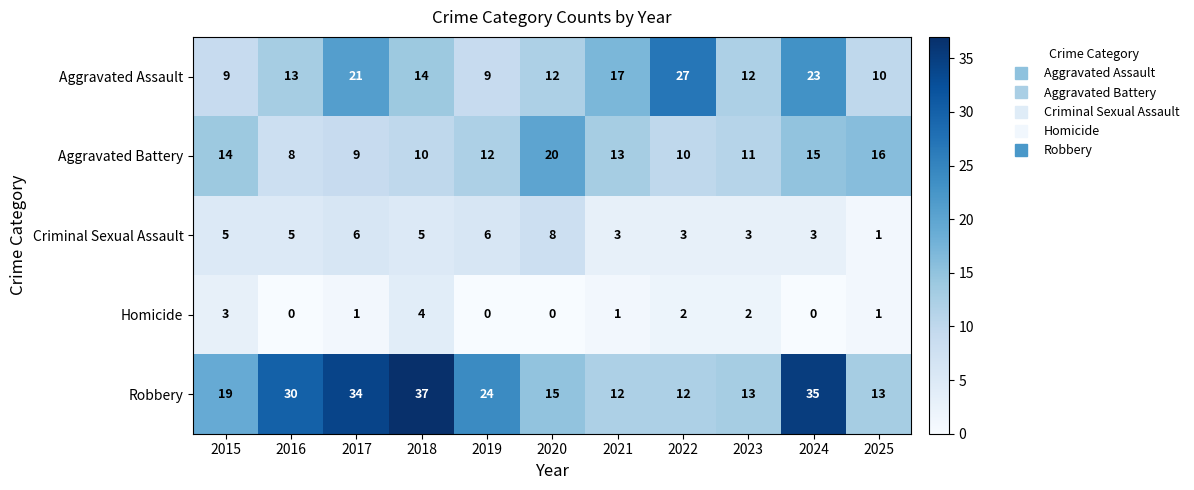

Rank the series at 2020 from lowest to highest value.

Homicide, Criminal Sexual Assault, Aggravated Assault, Robbery, Aggravated Battery